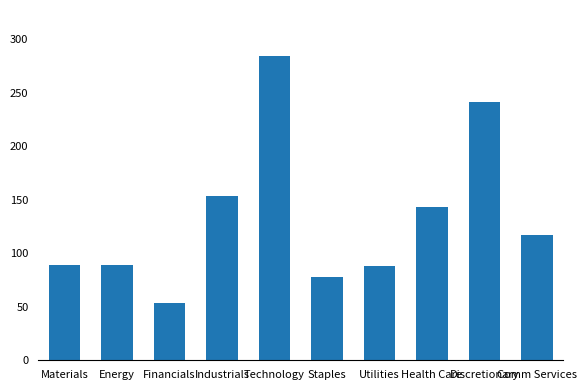

Are the bars horizontal?

No